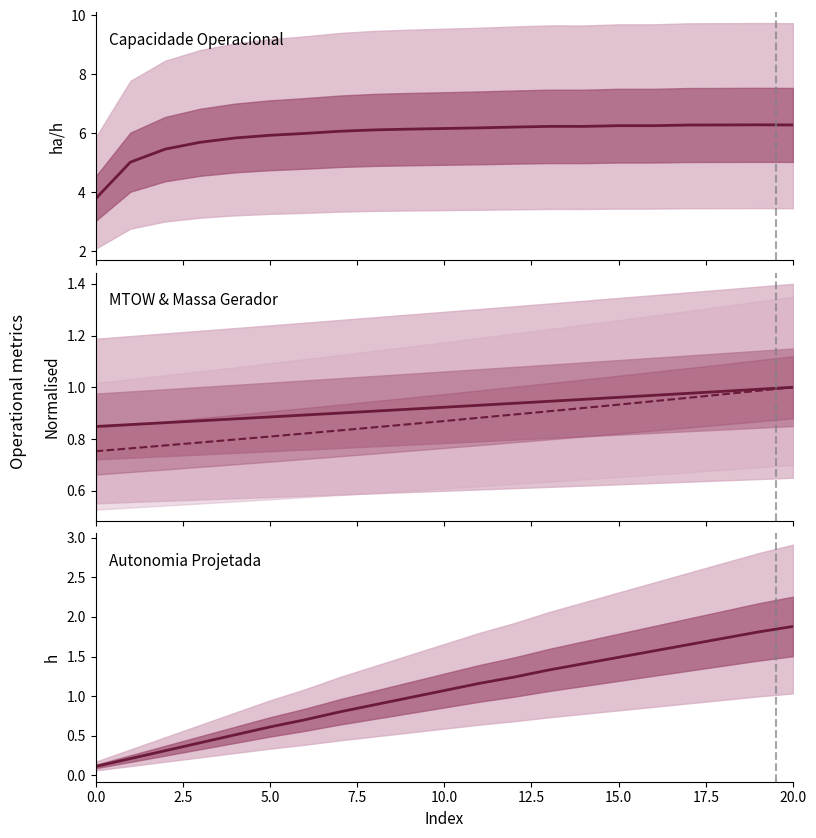

What is the label of the 15th point from the right?

15.0